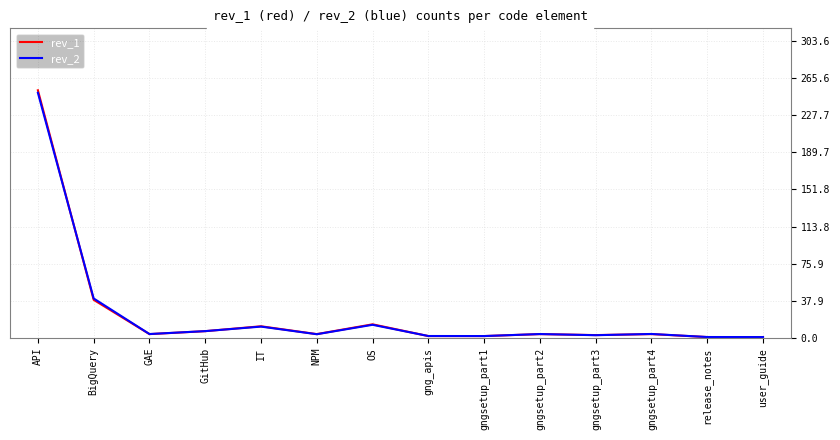

At which label does rev_1 reach its peak?

API